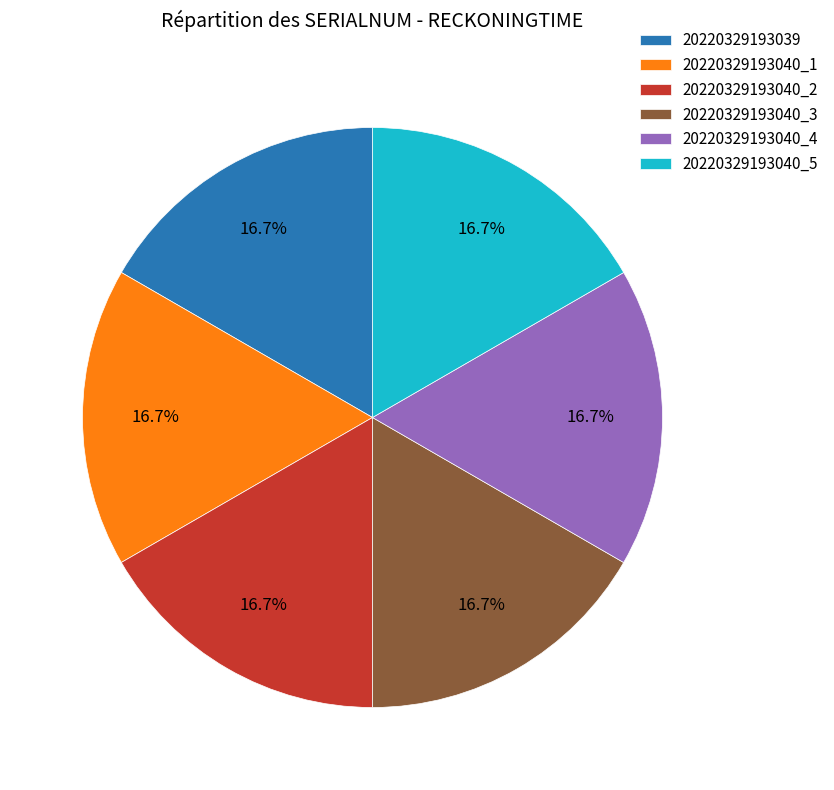

How many segments does this pie chart have?

6